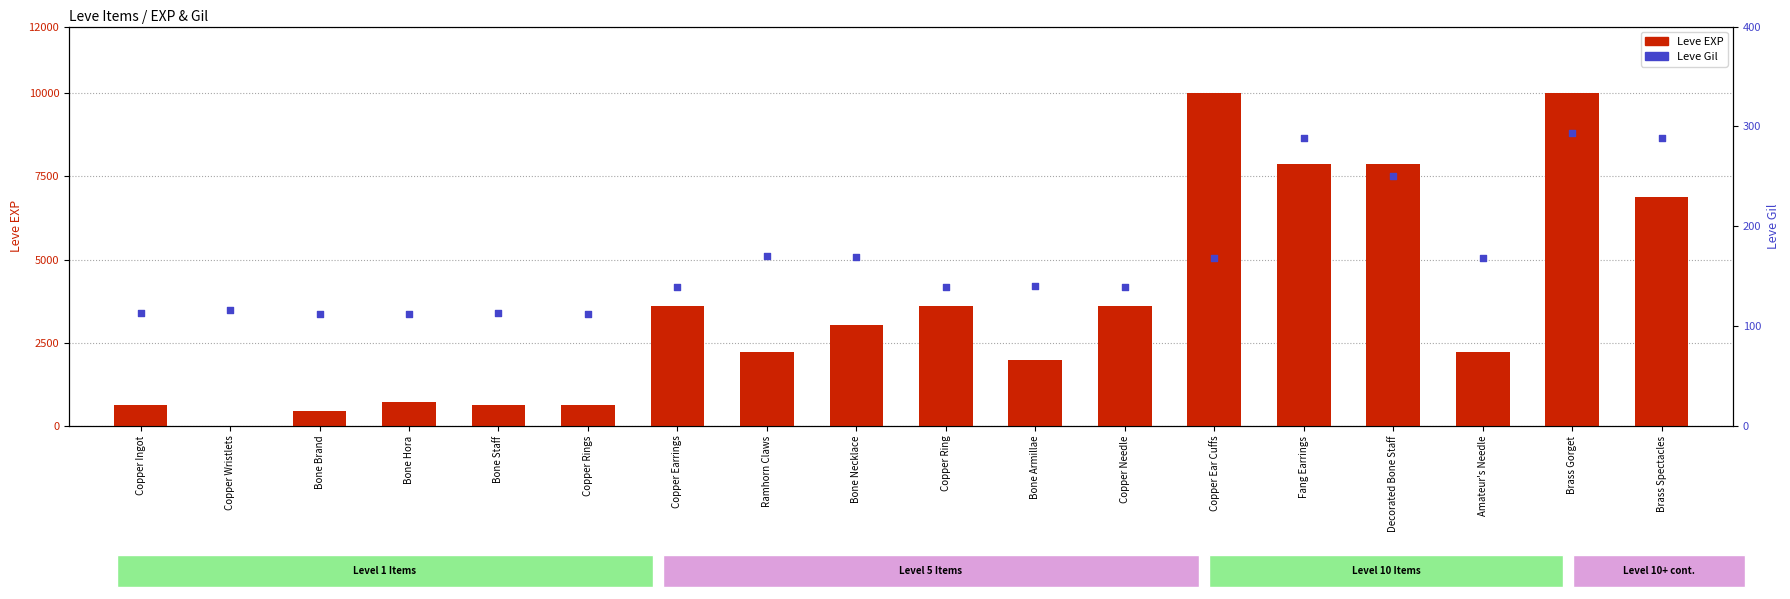

What are all the series names shown in the legend?

Leve EXP, Leve Gil